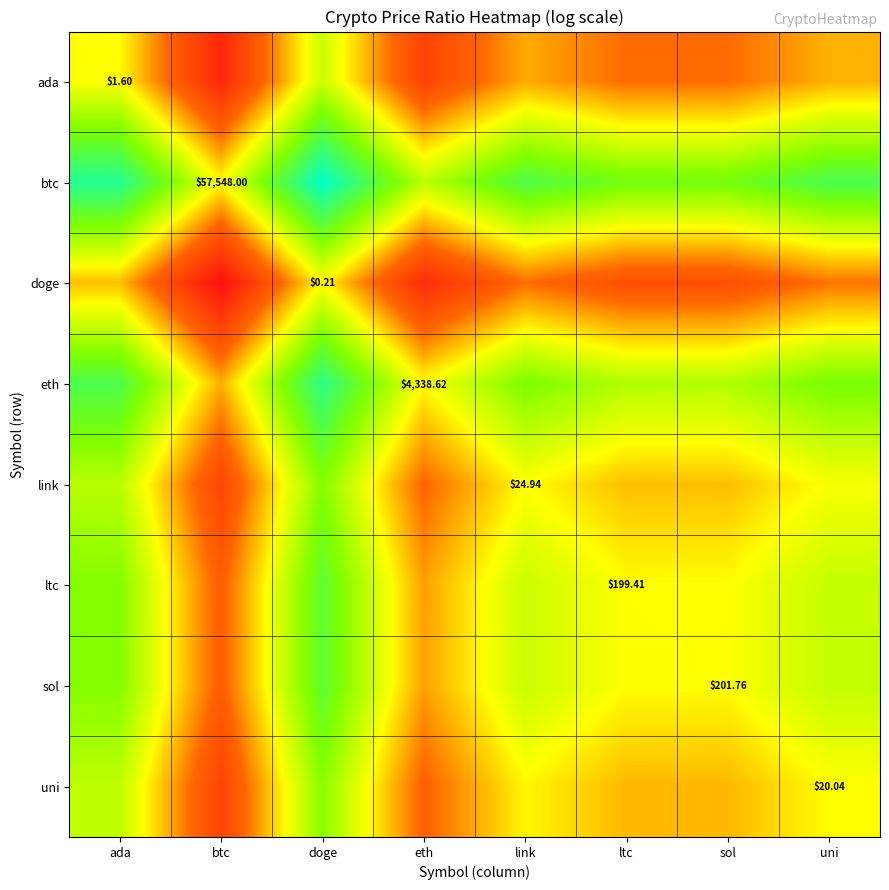

What is the spread (max minus min) of values at eth?

5.4